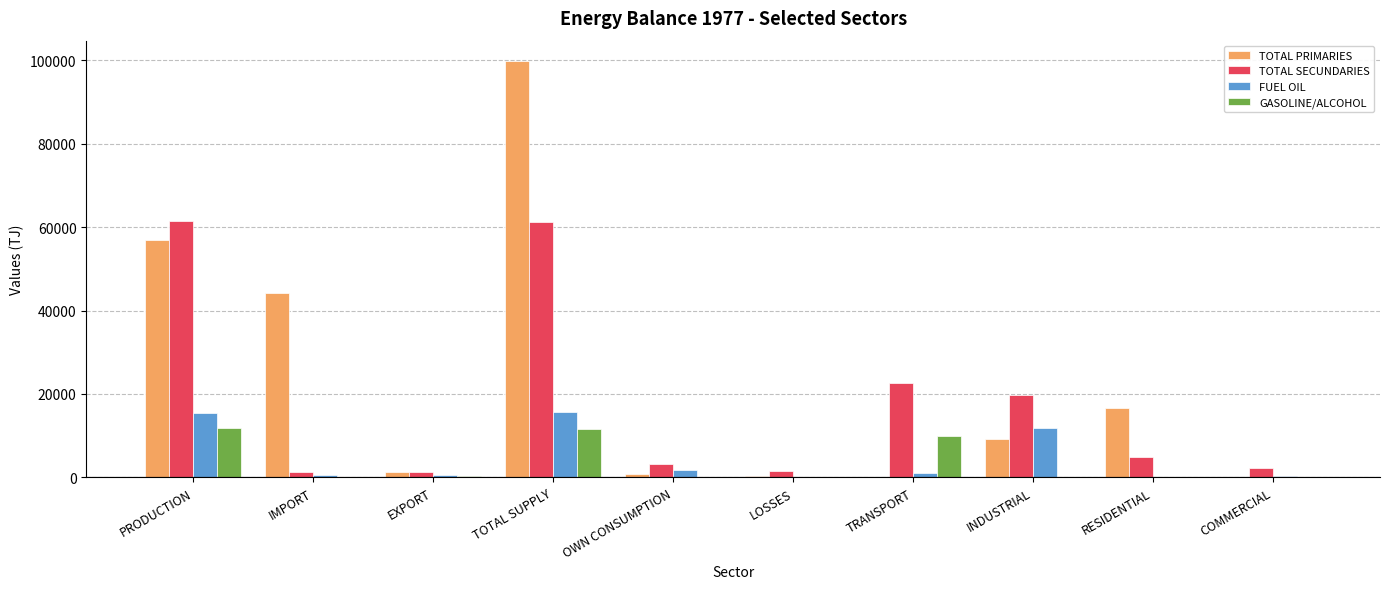

At which label is TOTAL PRIMARIES closest to 49863?

IMPORT